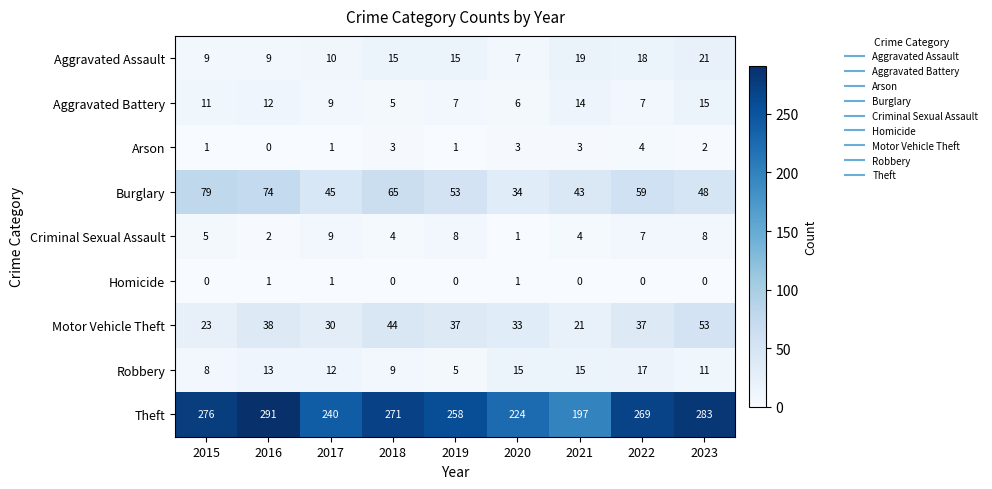

What is the spread (max minus min) of values at 2023?

283